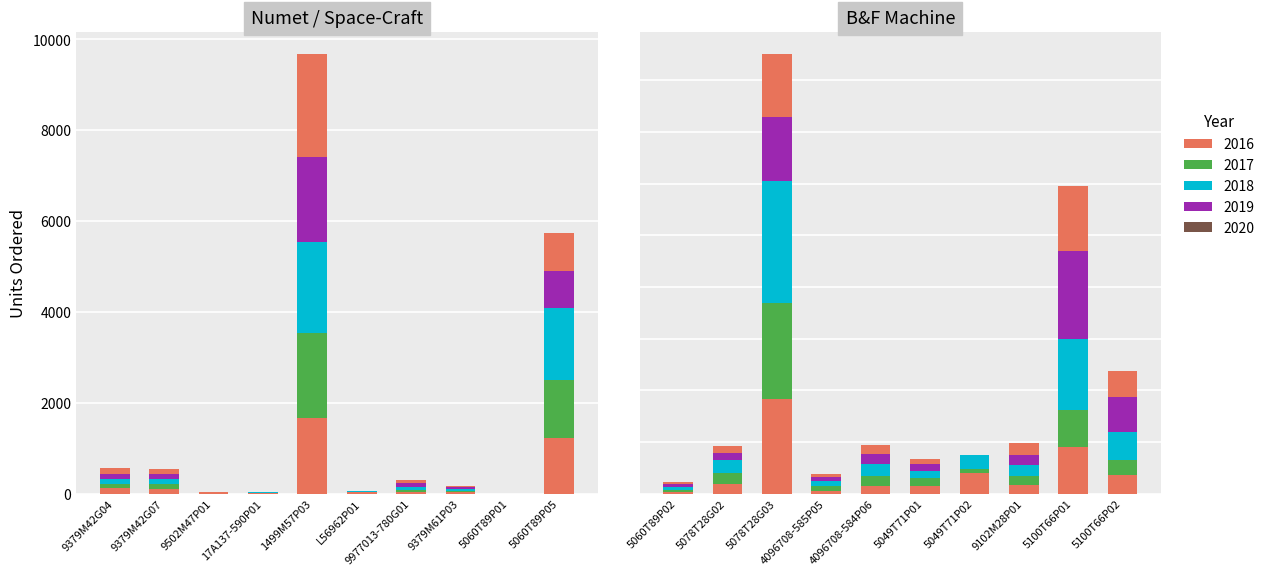

Which label corresponds to the largest value in the chart?

1499M57P03